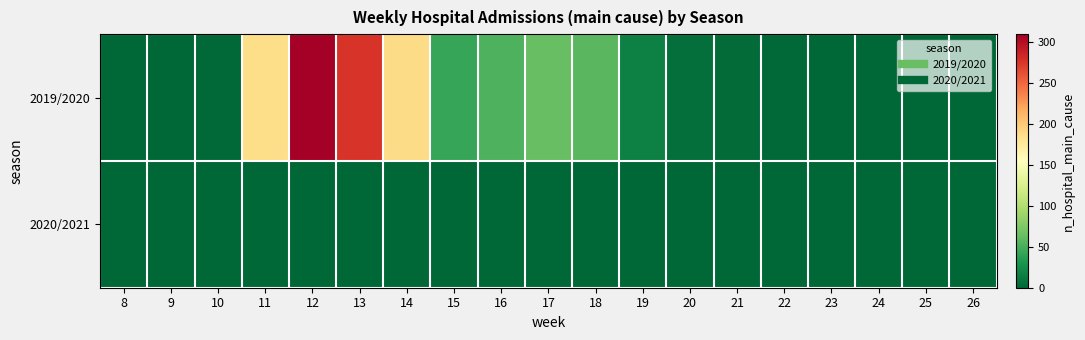

Count the number of categories in the chart.

19